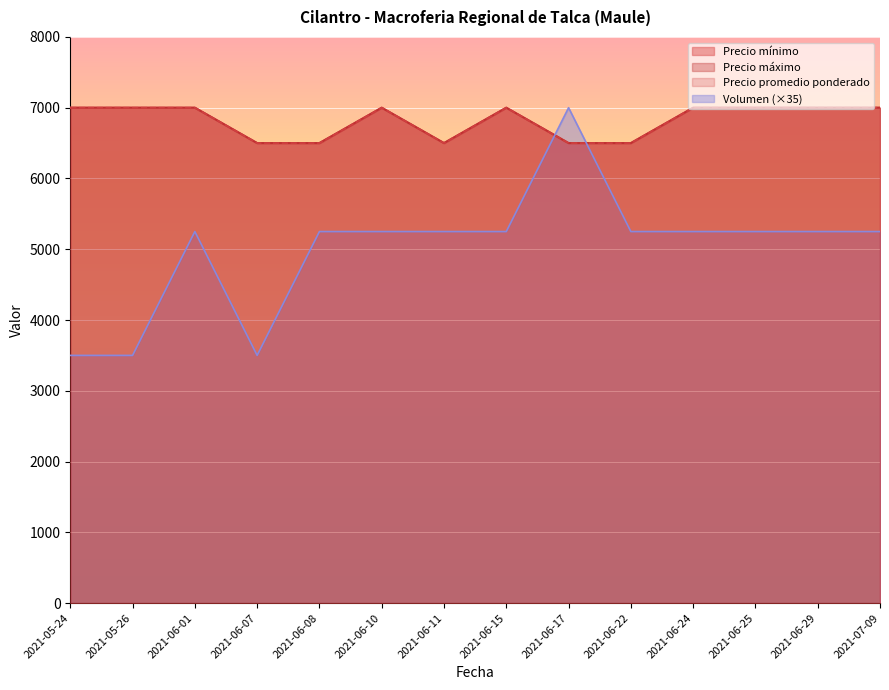

Count the number of categories in the chart.

14